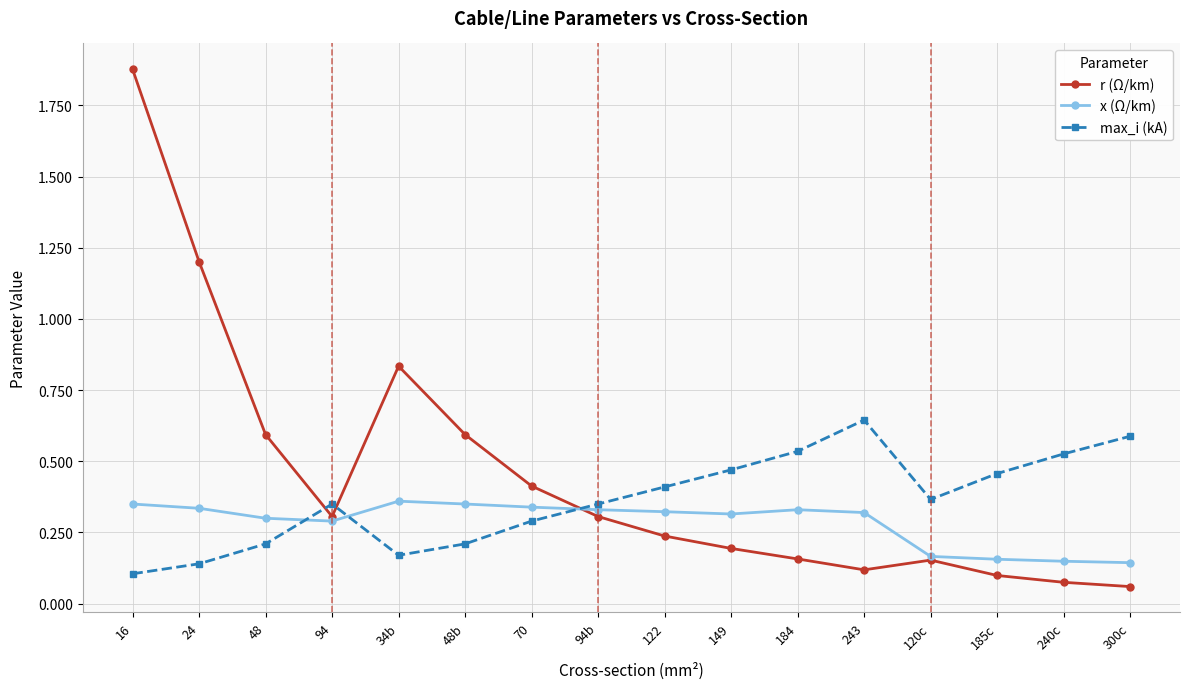

Which label corresponds to the largest value in the chart?

16